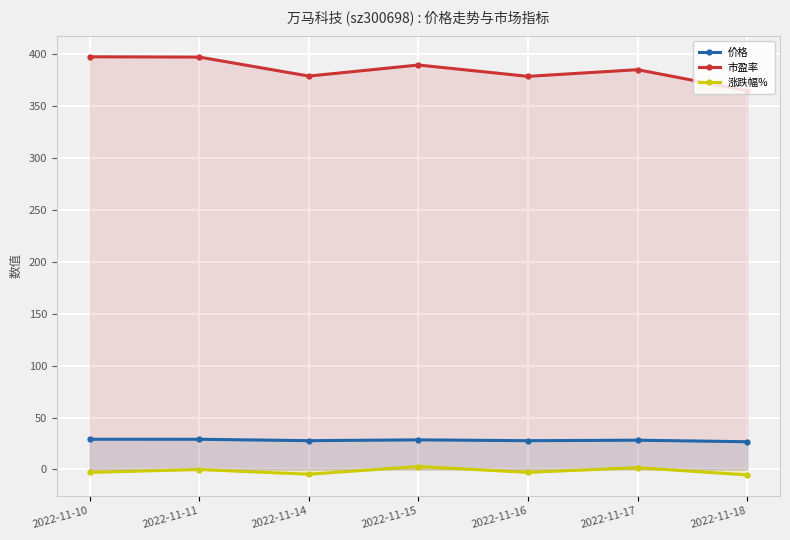

Reading left to right, what are all the values shown in this chart?

价格: 29.1	29.1	27.7	28.5	27.7	28.2	26.7
市盈率: 397.7	397.4	379.1	389.8	378.8	385.2	365.0
涨跌幅%: -2.8	-0.1	-4.6	2.8	-2.8	1.7	-5.2